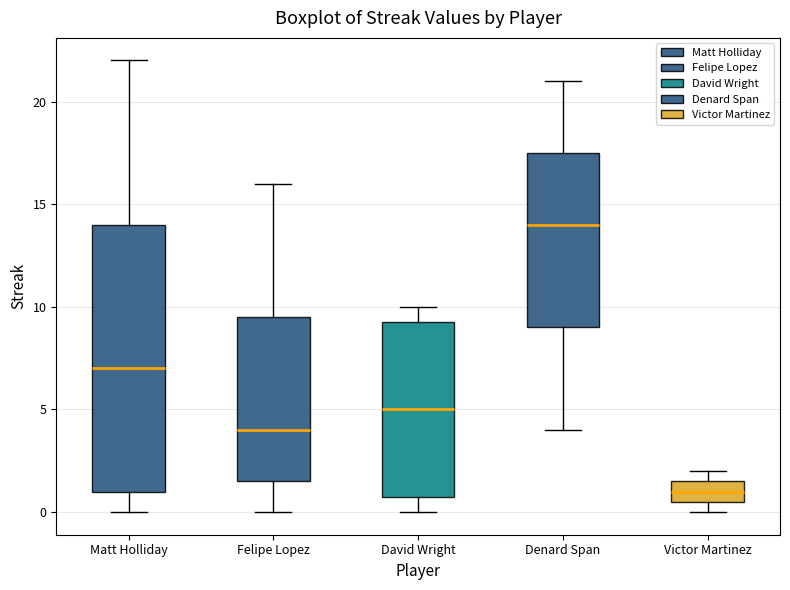

Comparing the boxes themselves (not the whiskers), which one is the tallest?

Matt Holliday